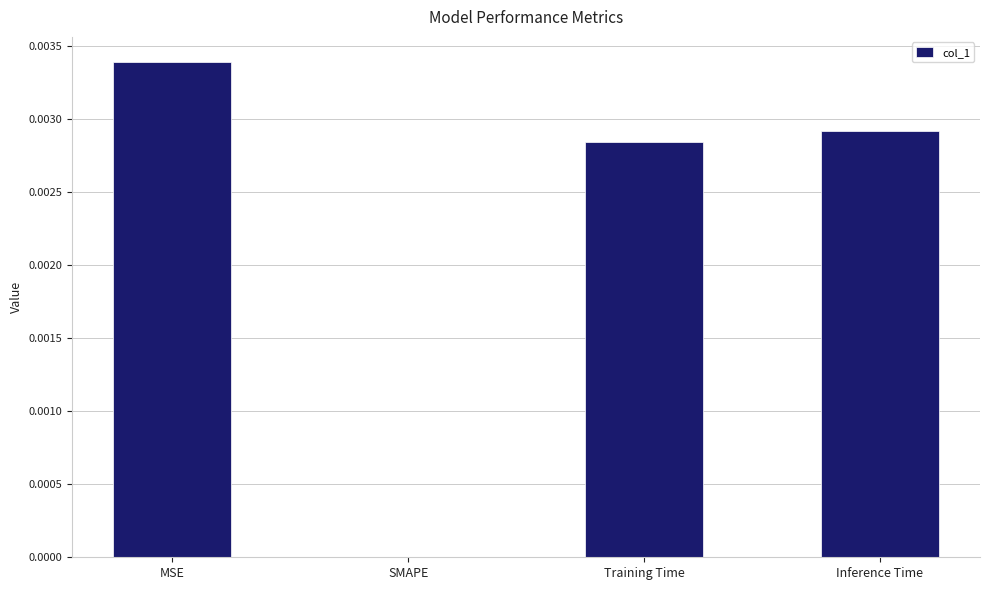

At which category does the chart reach its peak across all series?

MSE